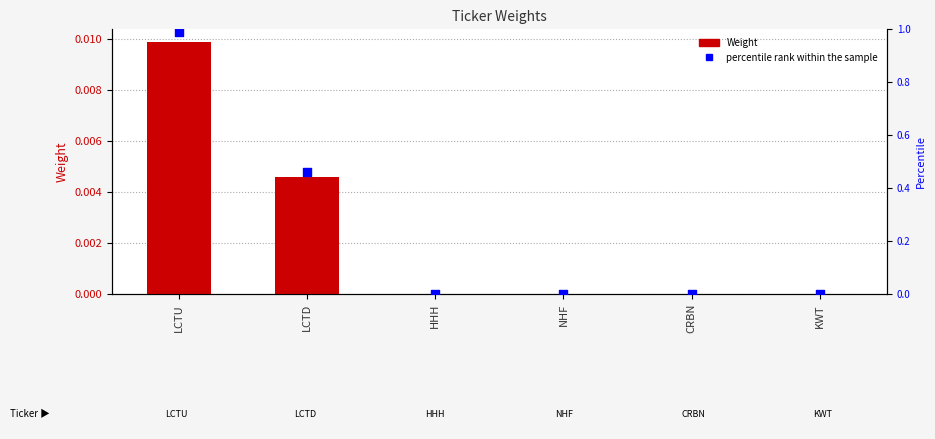

What are all the series names shown in the legend?

Weight, percentile rank within the sample